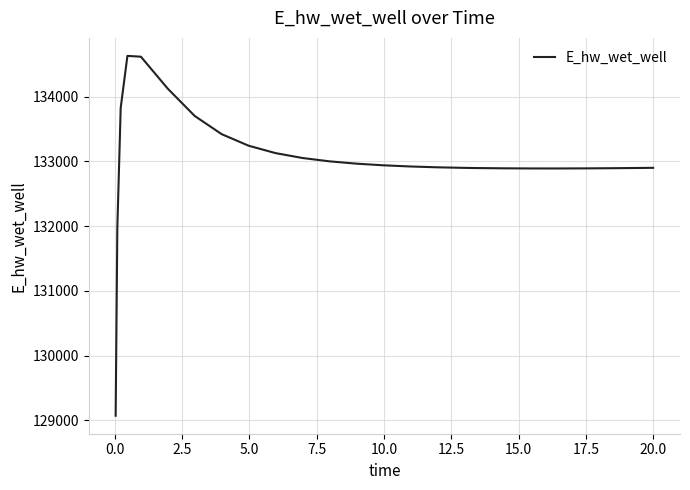

How many lines are shown in the chart?

1